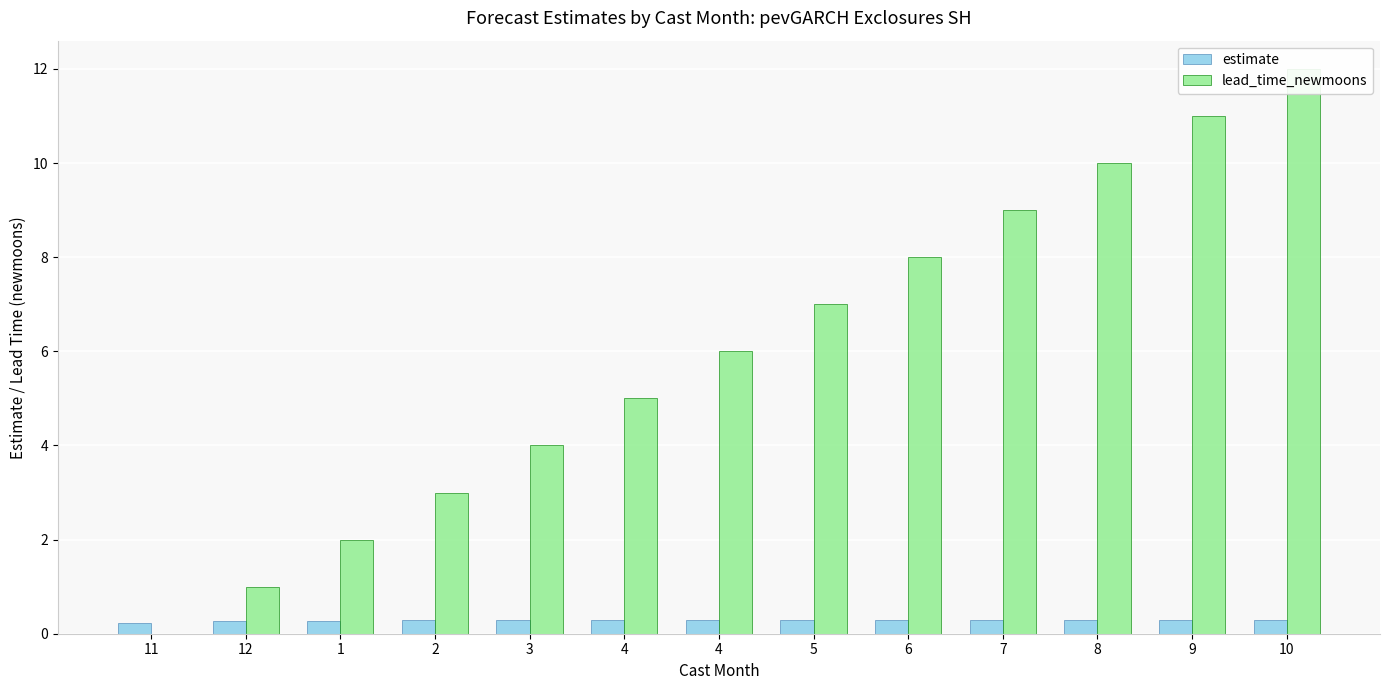

What is the sum of all lead_time_newmoons values?

78.0